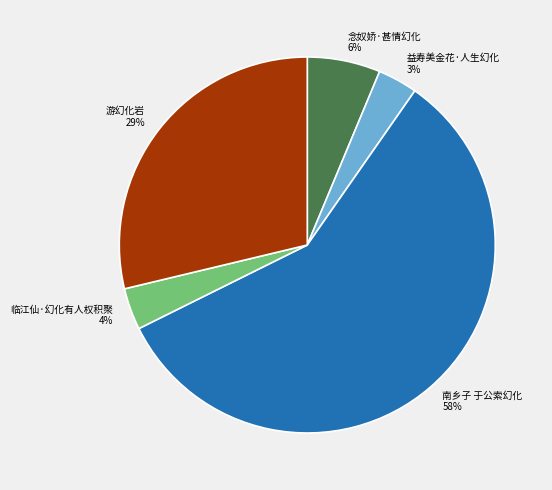

To the nearest percent, what portion does 南乡子 于公索幻化 represent?

58%